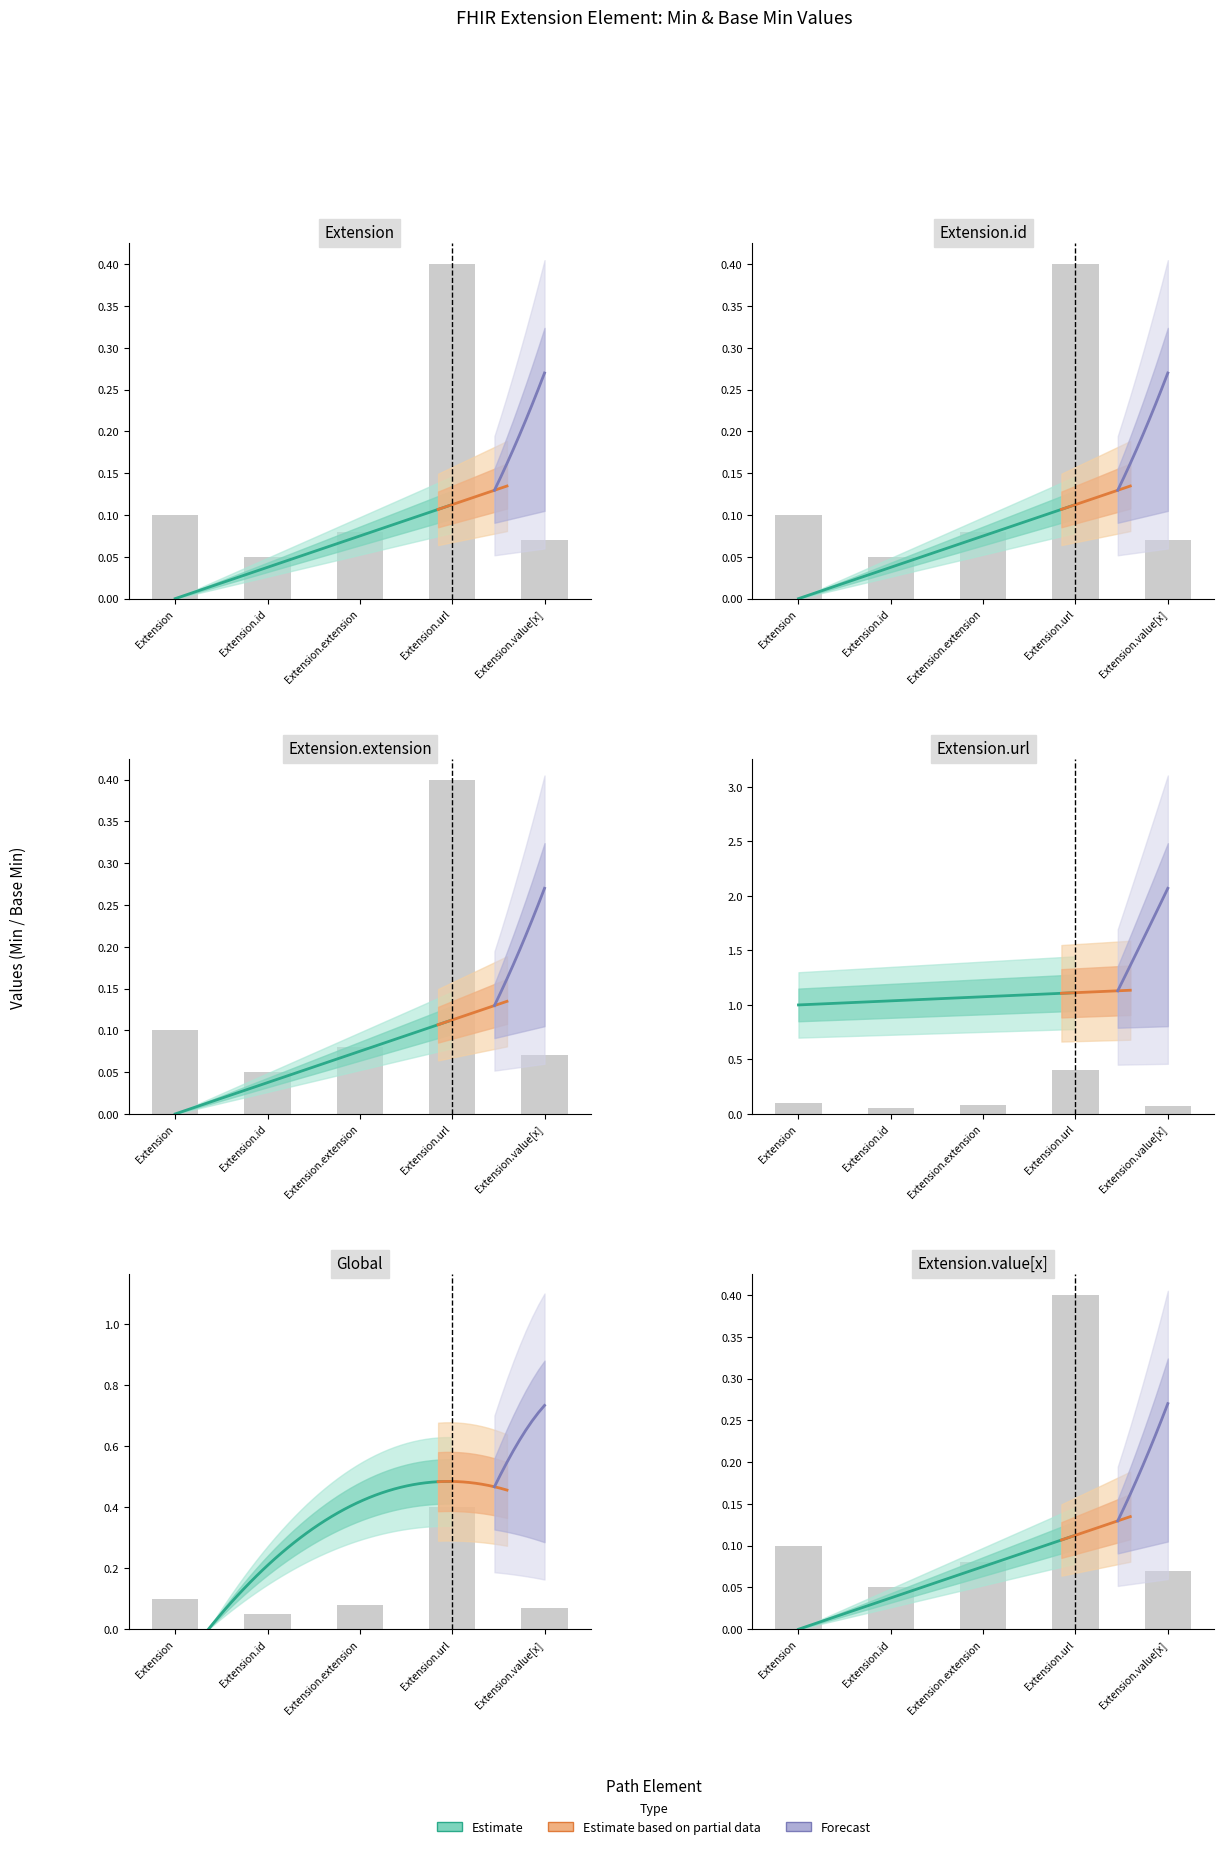

Is the value of Min at Extension.url greater than the value of Base Min at Extension.url?

No